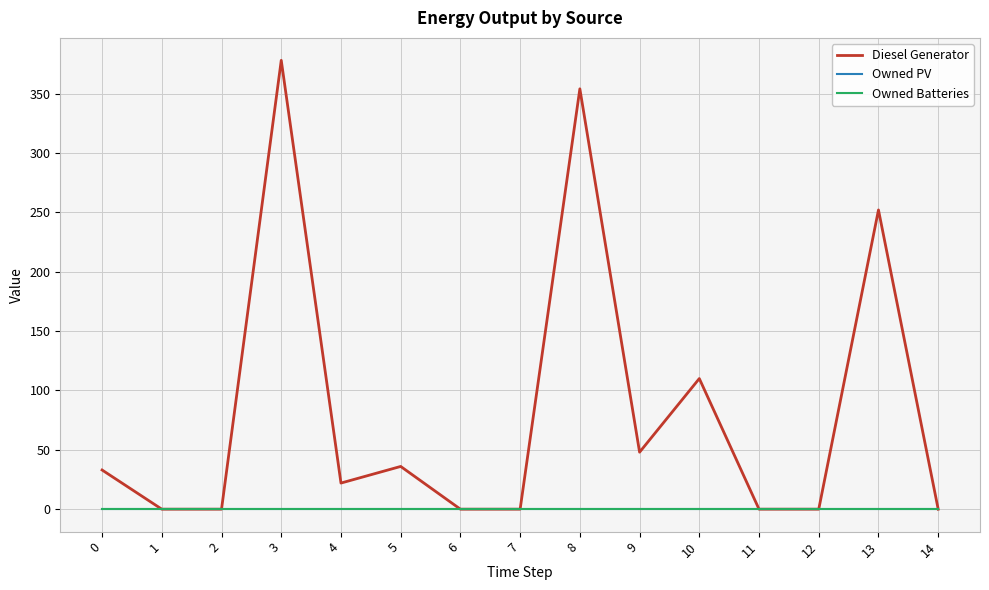

Does the chart have visible grid lines?

Yes